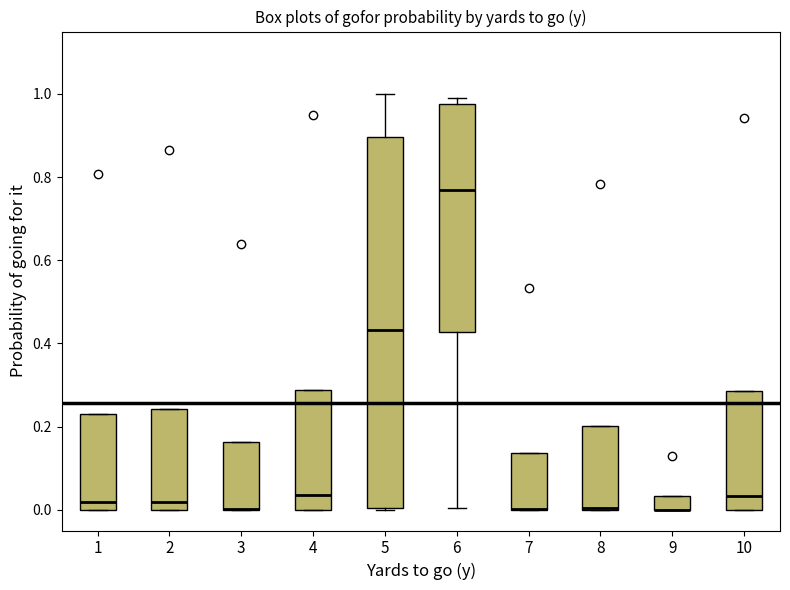

Where is the lower edge of the box at x = 2 on the y-axis? The values are not printed on the chart, so give them approximately, as read against the axis.

0.00